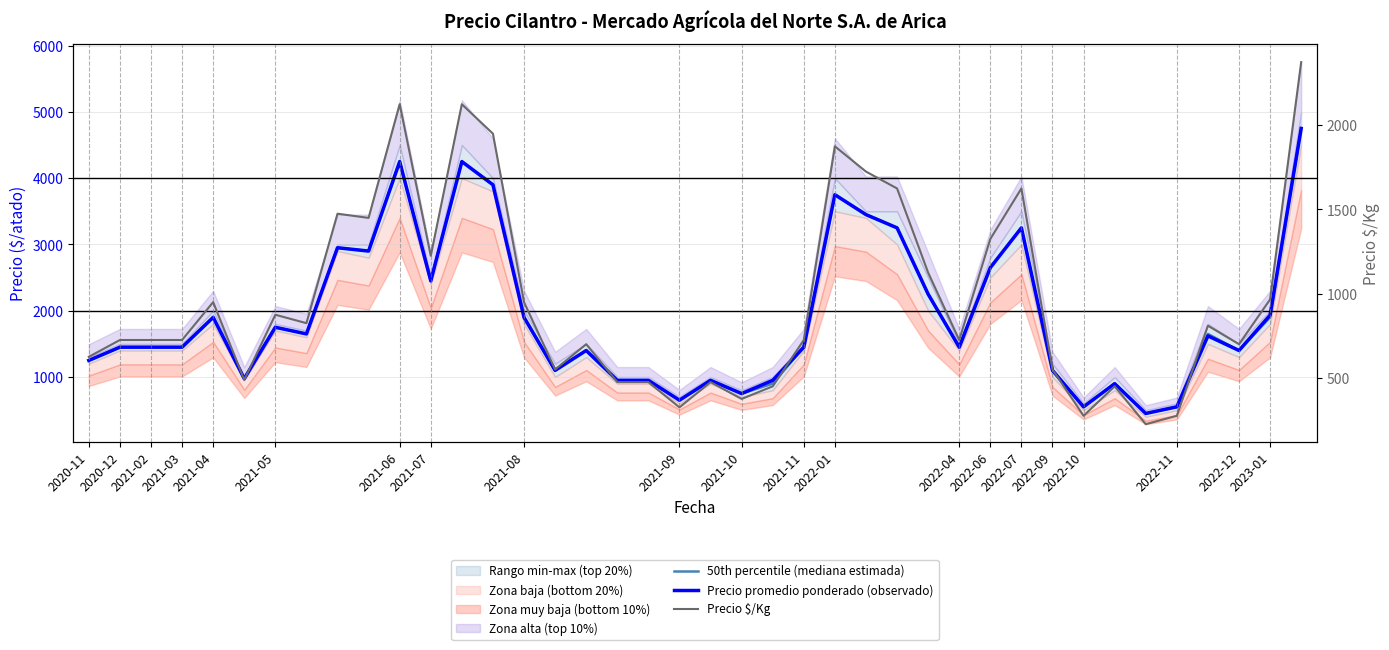

What is the difference between the Precio $/Kg values at 2022-10 and 23?

250